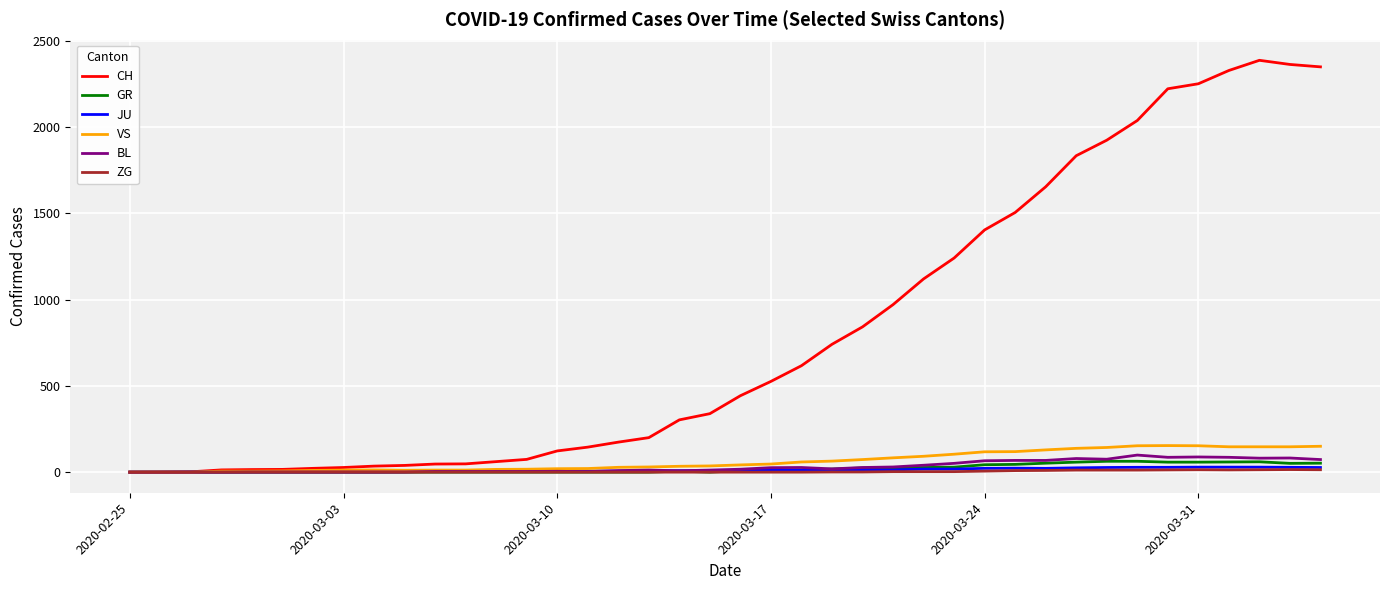

What is the highest value of the GR series?

63